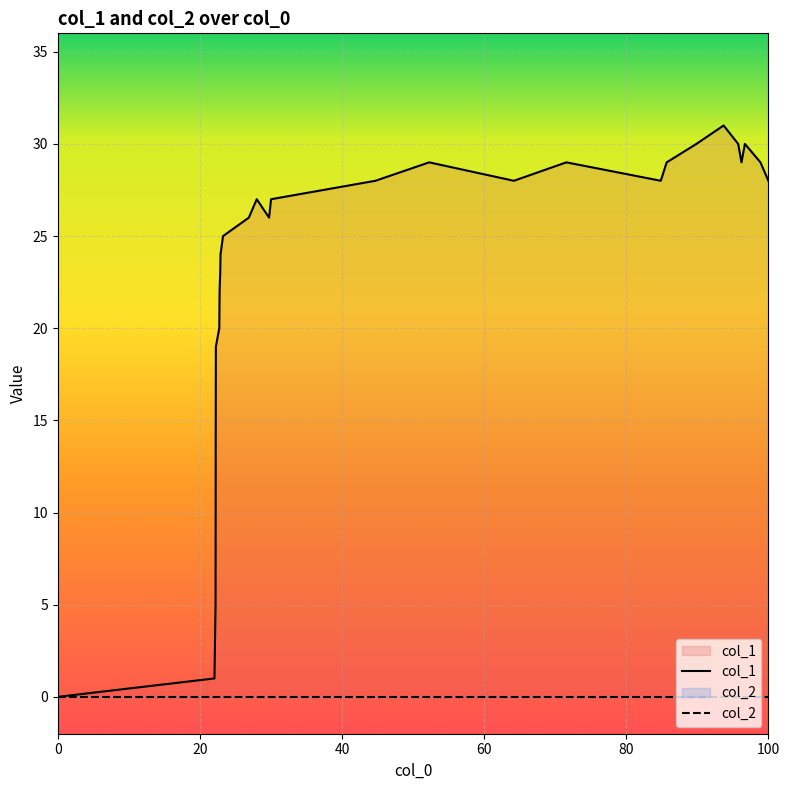

How many categories are shown in the chart?

28